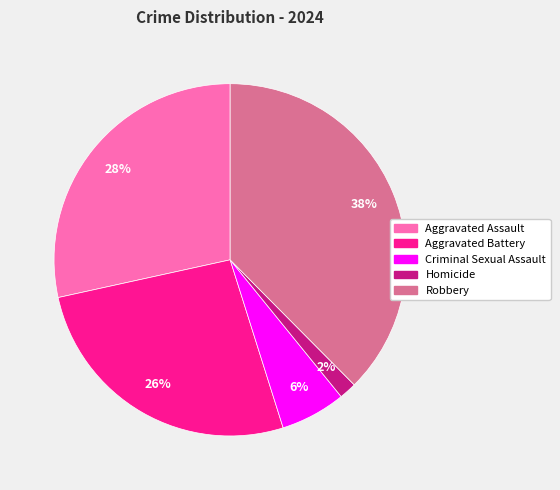

Is it true that Criminal Sexual Assault is 1% of the pie?

False